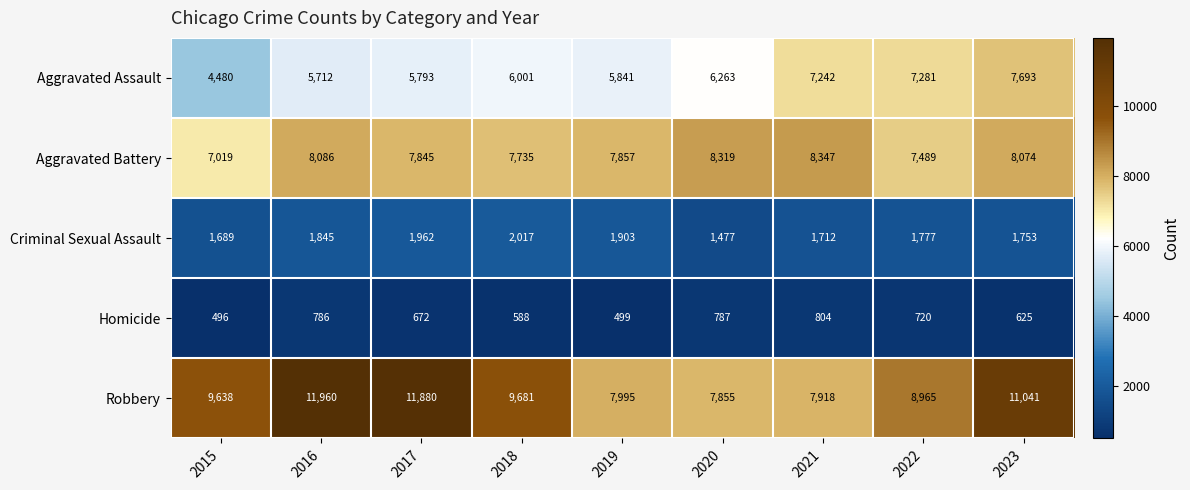

What is the difference between the highest and lowest values at 2022?

8245